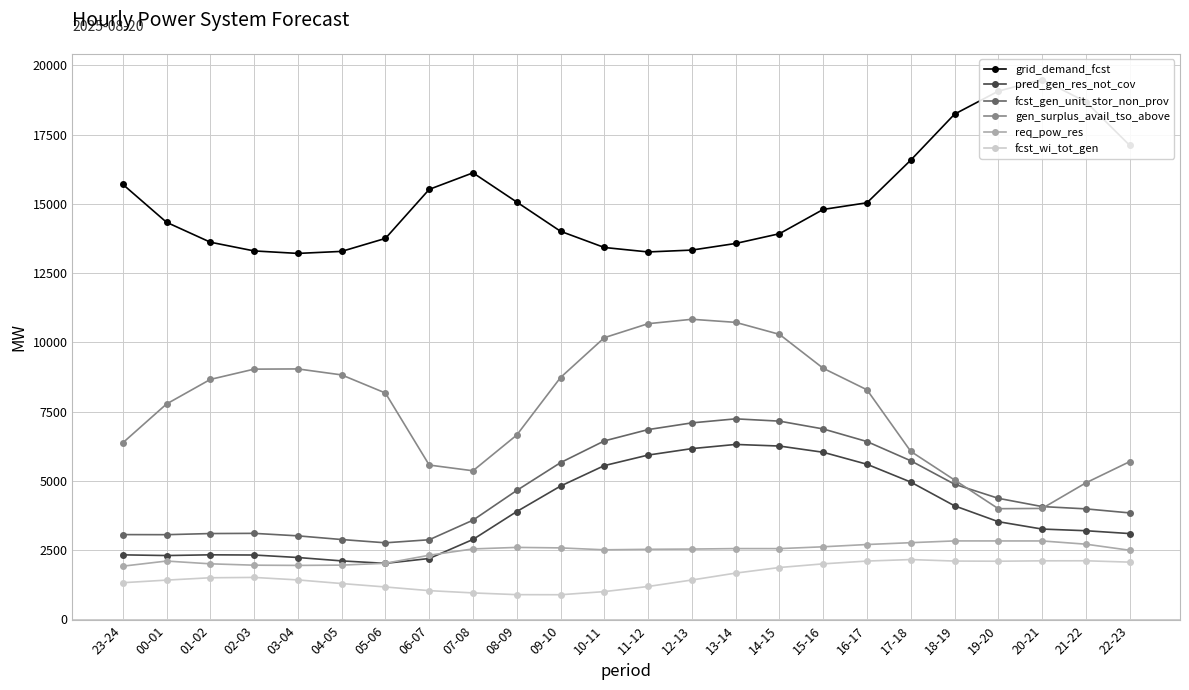

What is the approximate value of req_pow_res at 10-11, to the nearest 100?

2500